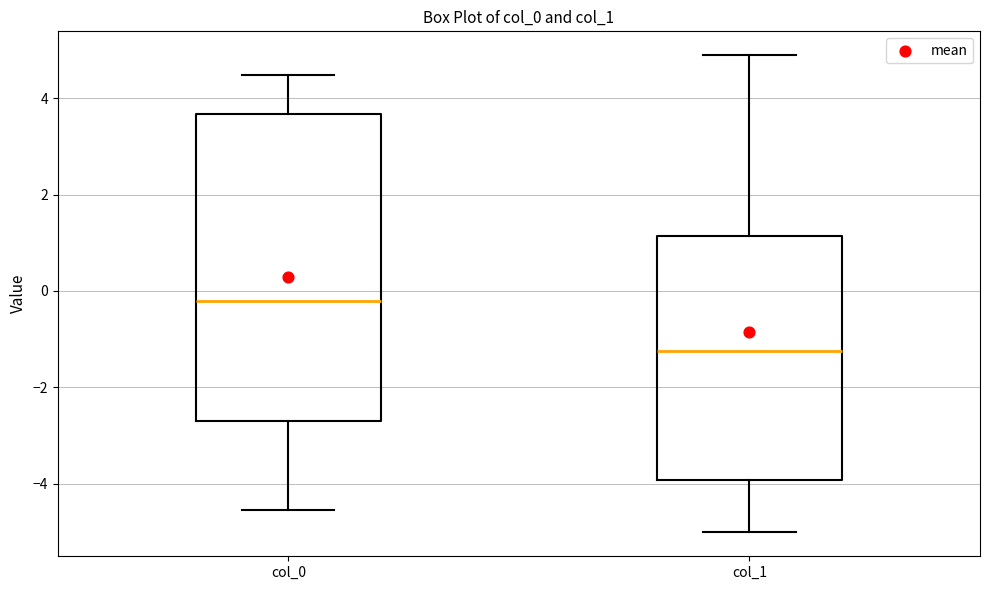

Which box has the highest median line?

col_0